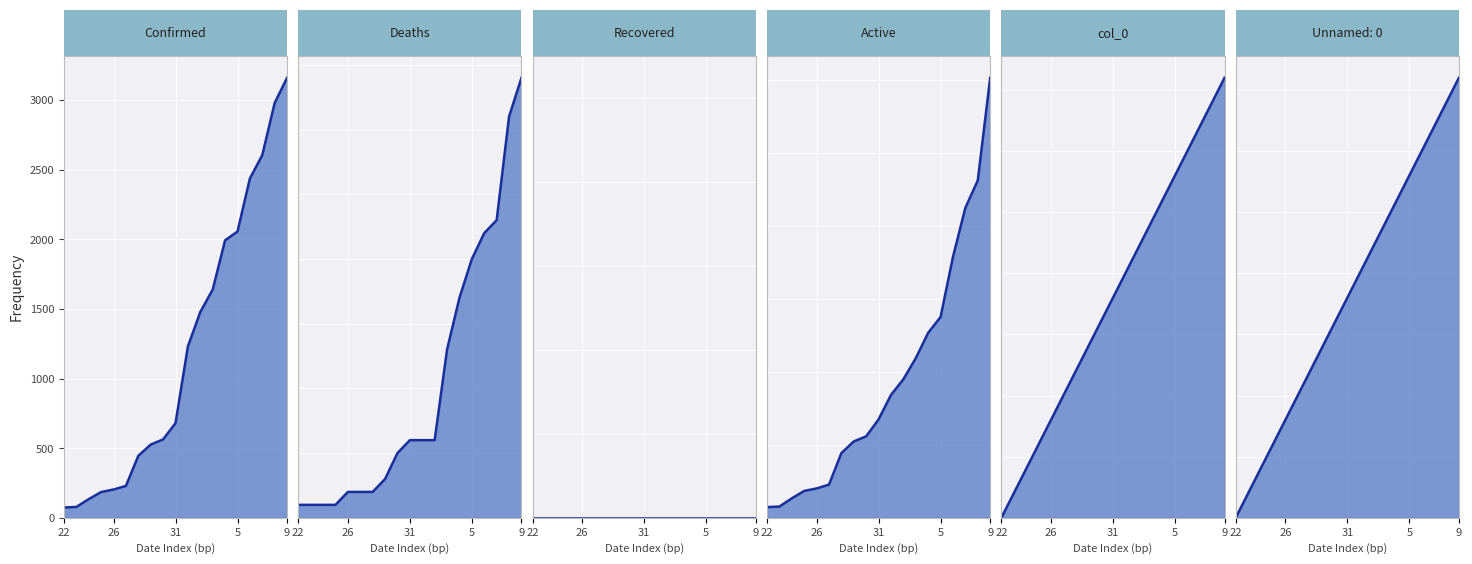

Does the chart display data point markers on the line(s)?

No